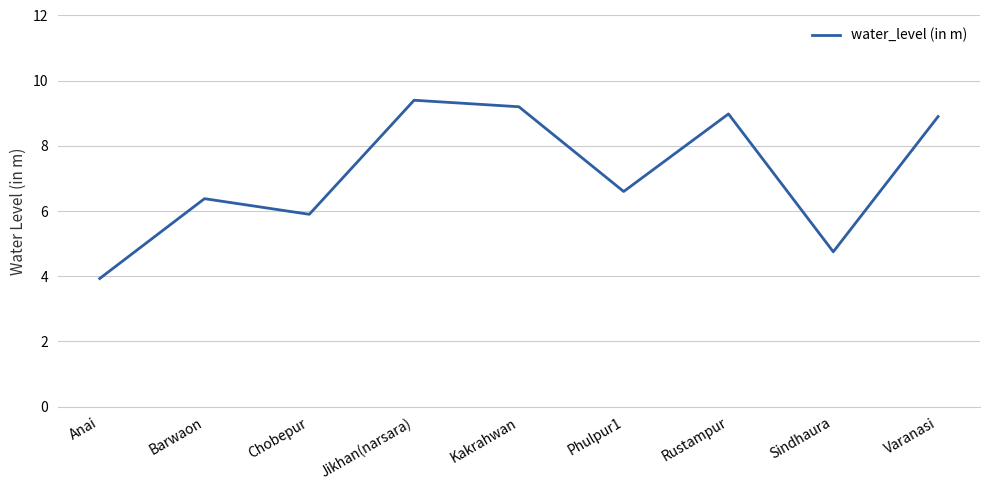

Where is the first local minimum?

Chobepur